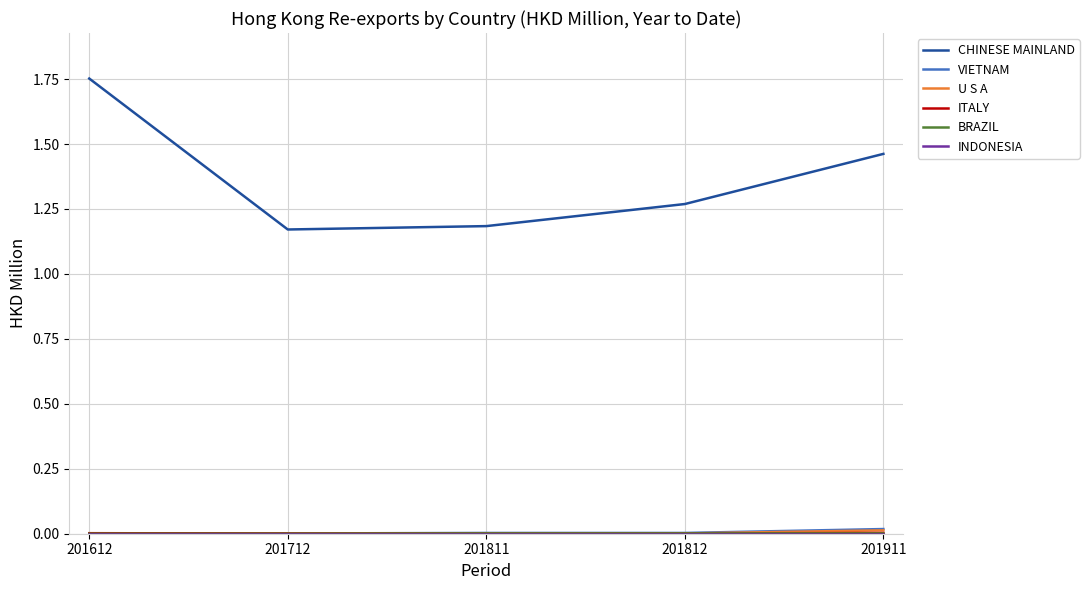

Is this an area chart (filled region under the line)?

No